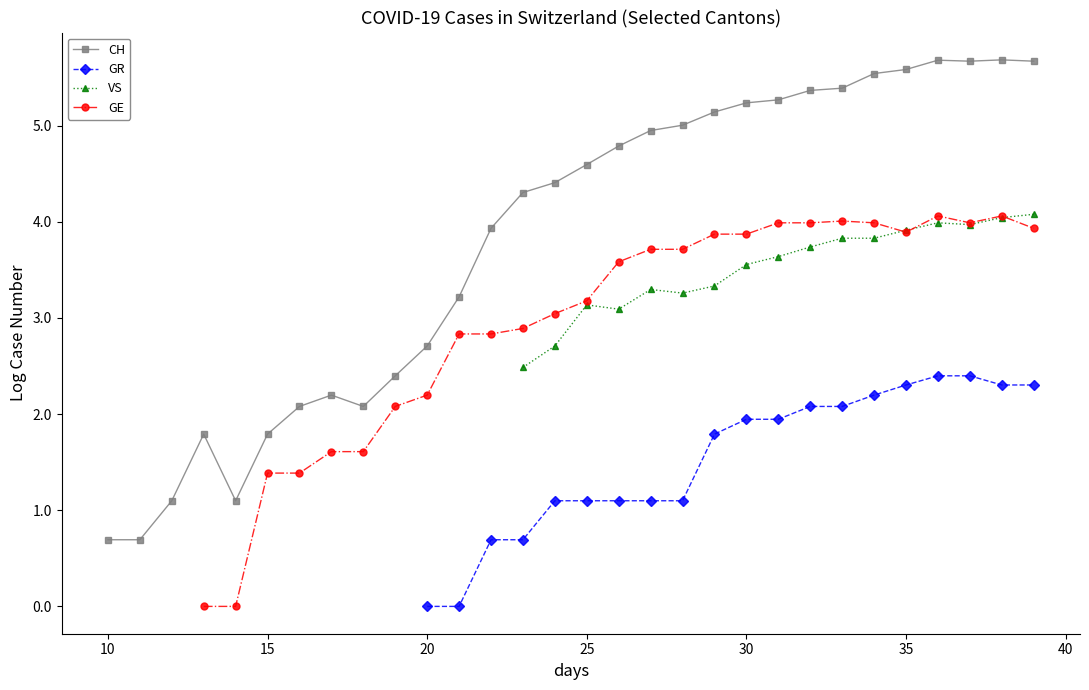

What is the label of the 22nd point from the right?

18